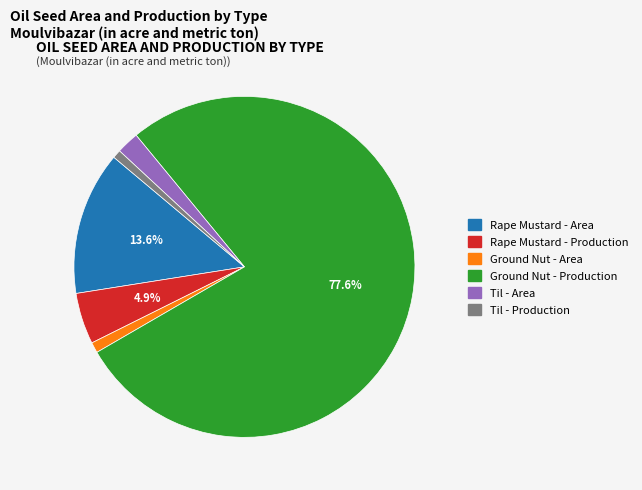

What portion of the pie excludes Rape Mustard - Area?

86.4%